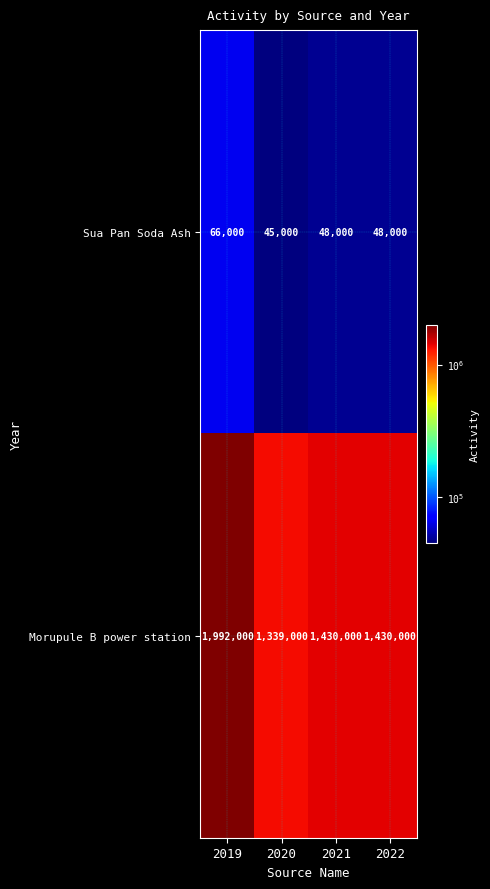

What is the highest value of the Morupule B power station series?

1992000